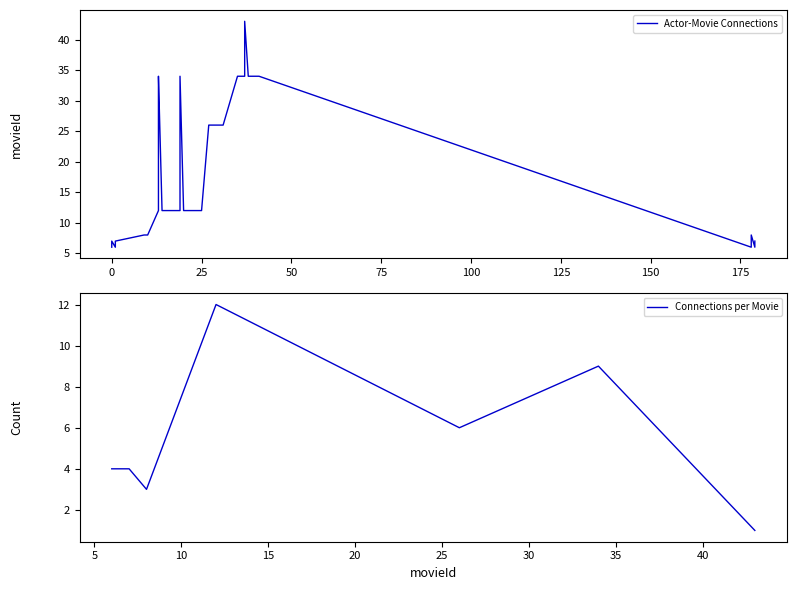

Between 17 and 178, which is larger?

17